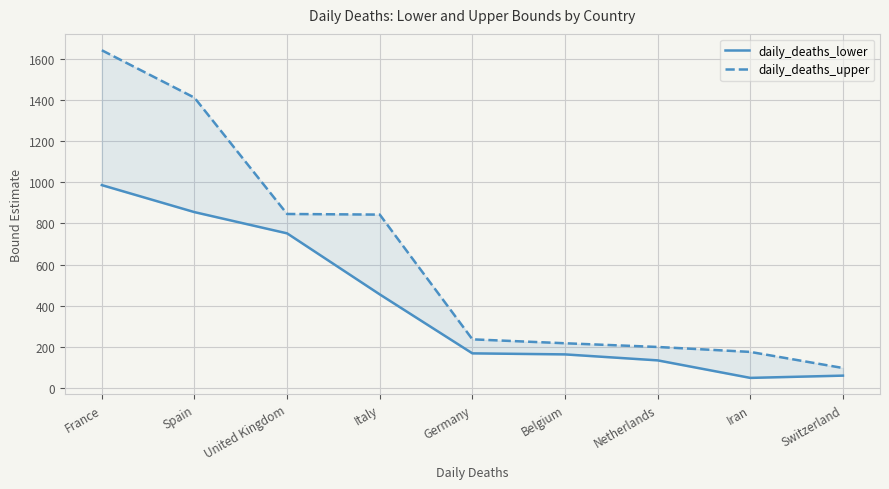

What is the value of the daily_deaths_upper point at the 7th from the left?

201